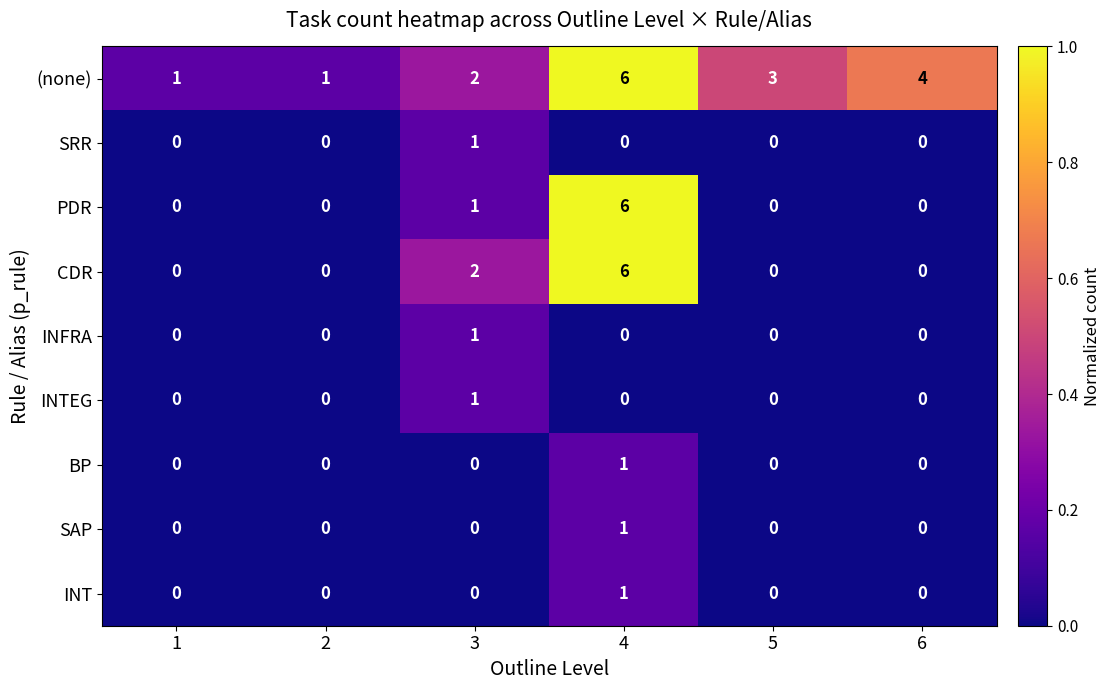

At which category does the chart reach its peak across all series?

4